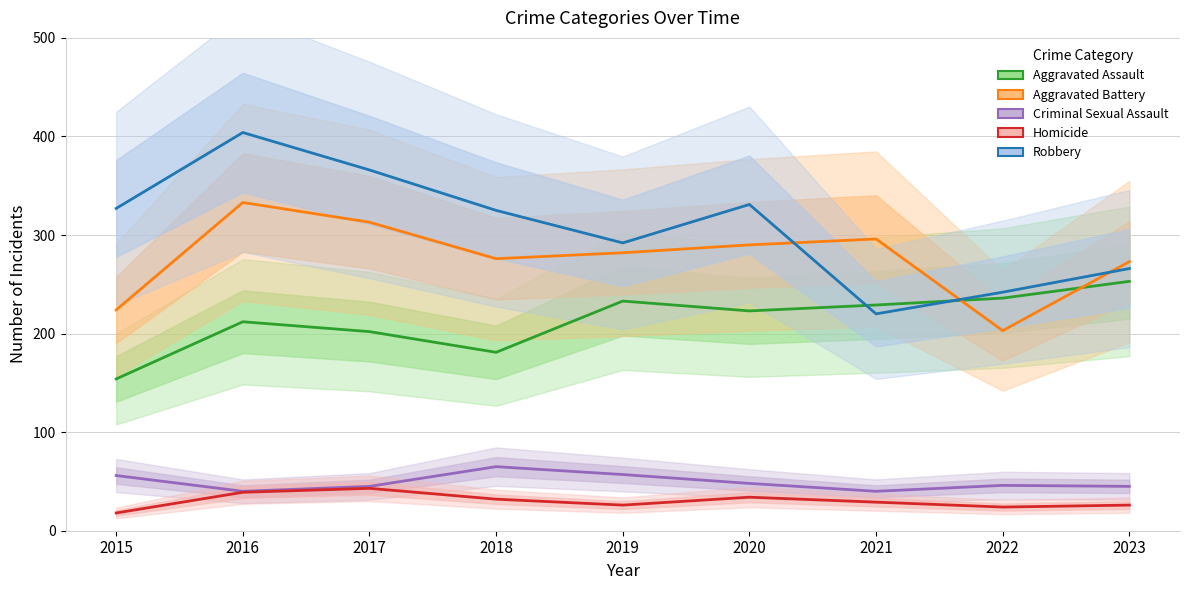

Where is the first local maximum for Criminal Sexual Assault?

2018